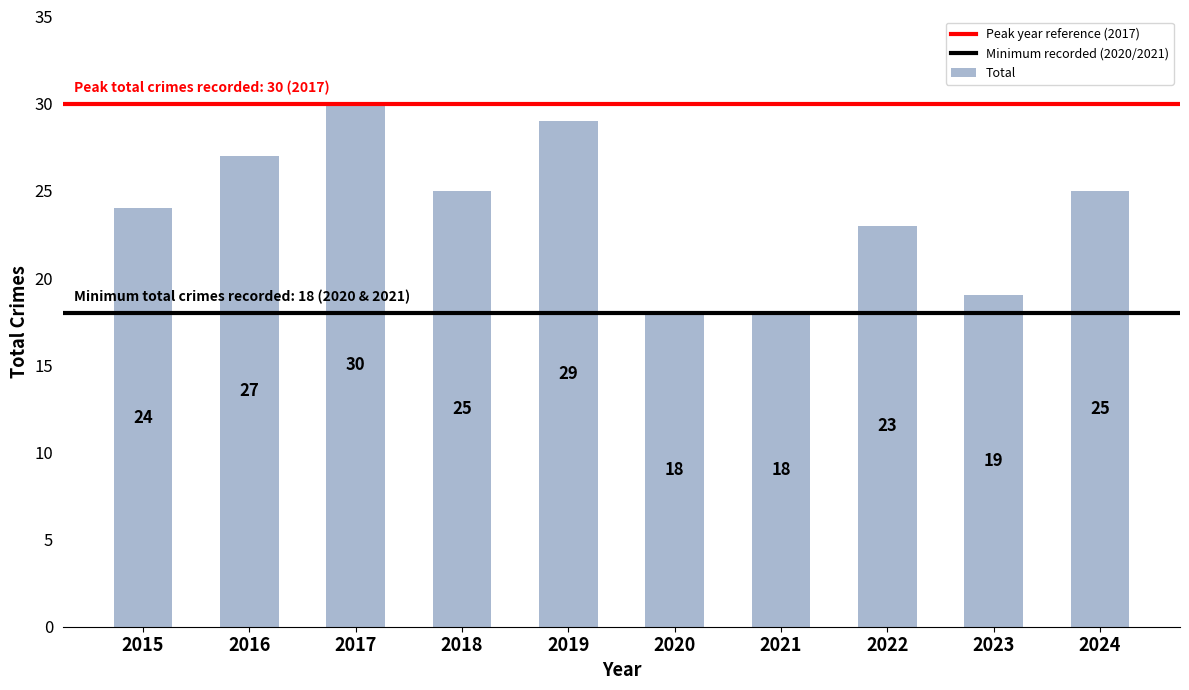

At which label does the data first exceed 25?

2016